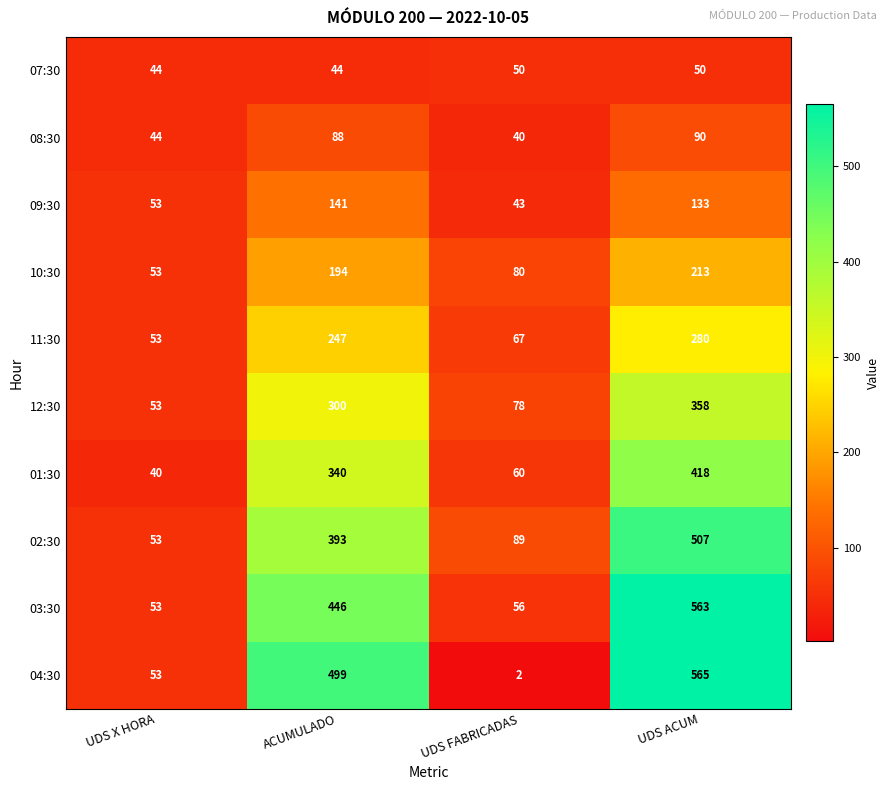

How many series are shown in this chart?

10